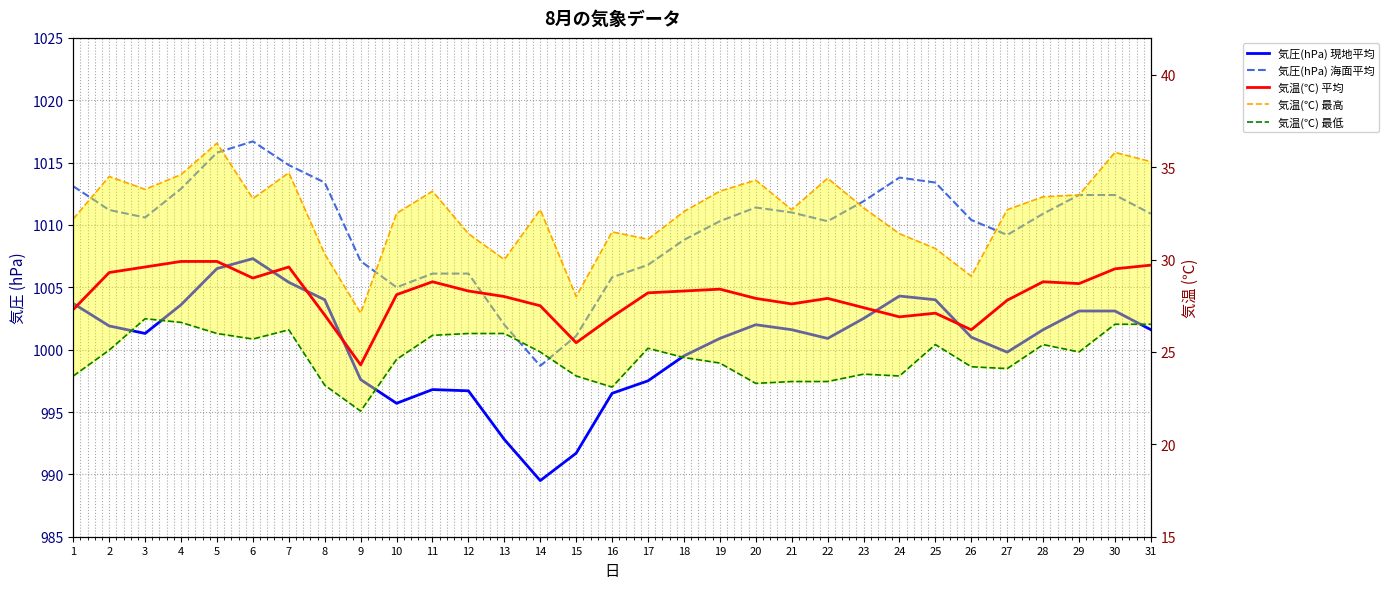

List the labels in order of 気温(℃) 最低 value, largest first.

3, 4, 30, 31, 7, 5, 12, 13, 11, 6, 25, 28, 17, 2, 14, 29, 18, 10, 19, 26, 27, 23, 1, 15, 24, 21, 22, 20, 8, 16, 9